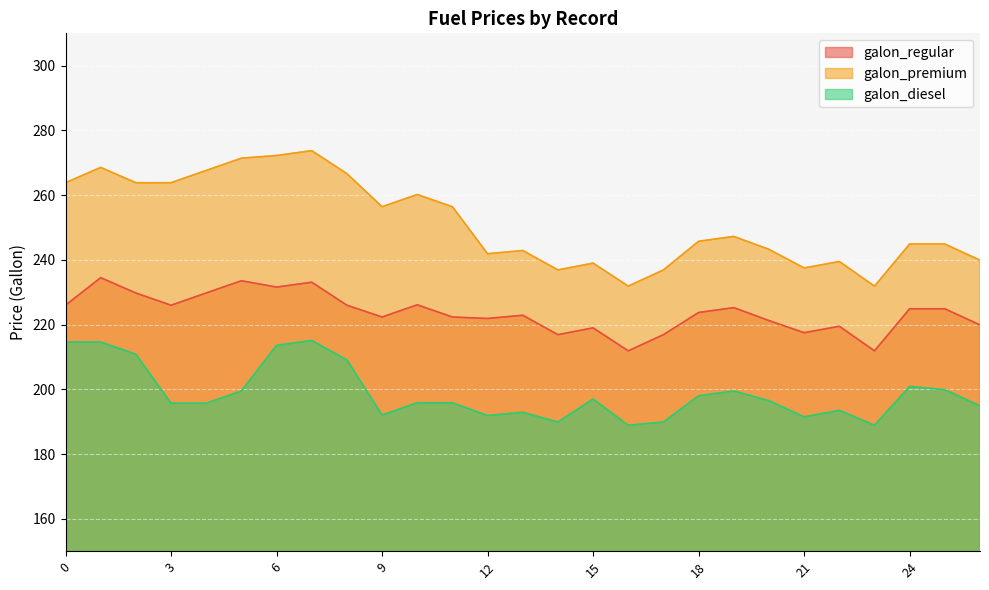

At how many categories does at least one series exceed 265?

6